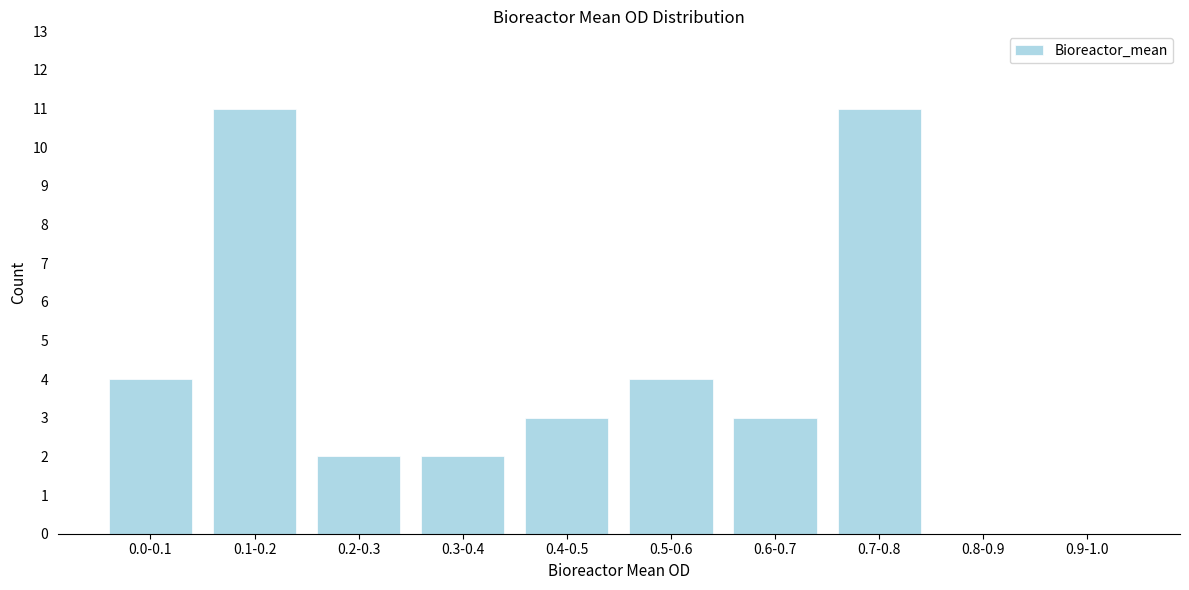

Reading right to left, what are all the values shown in this chart?

0.9-1.0=0	0.8-0.9=0	0.7-0.8=11	0.6-0.7=3	0.5-0.6=4	0.4-0.5=3	0.3-0.4=2	0.2-0.3=2	0.1-0.2=11	0.0-0.1=4